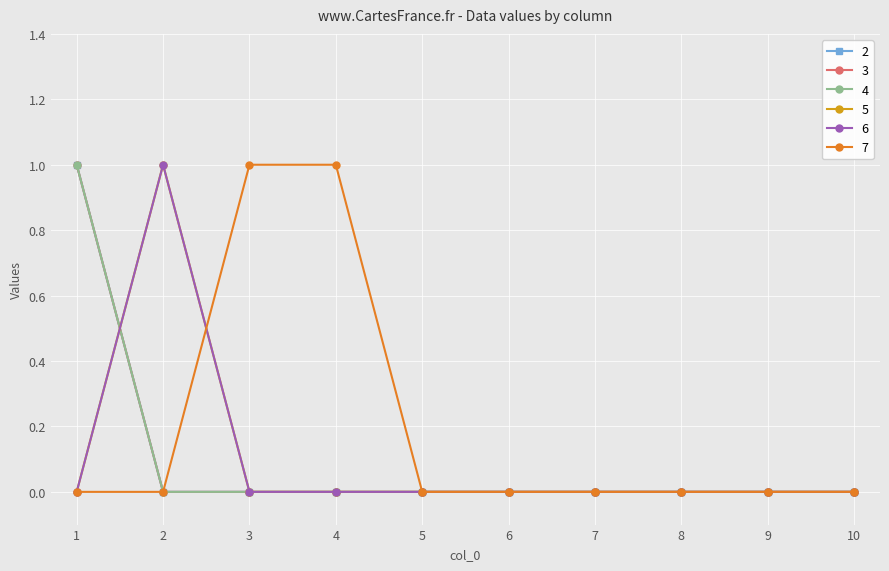

Where do 7 and 5 first cross each other?

2 and 3